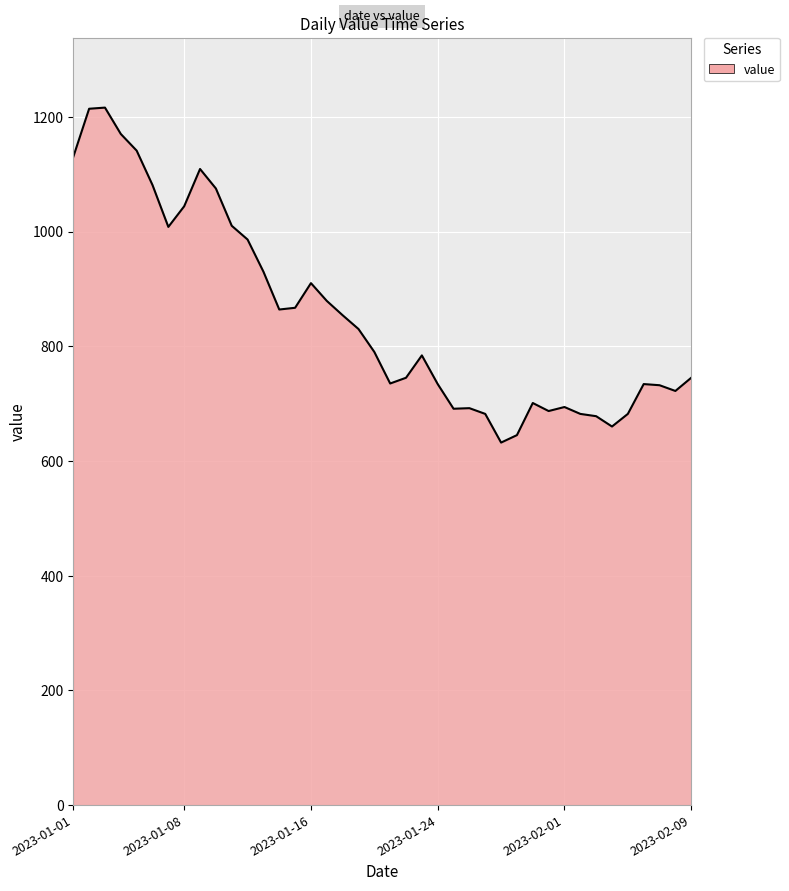

What is the difference between the maximum and minimum values?

584